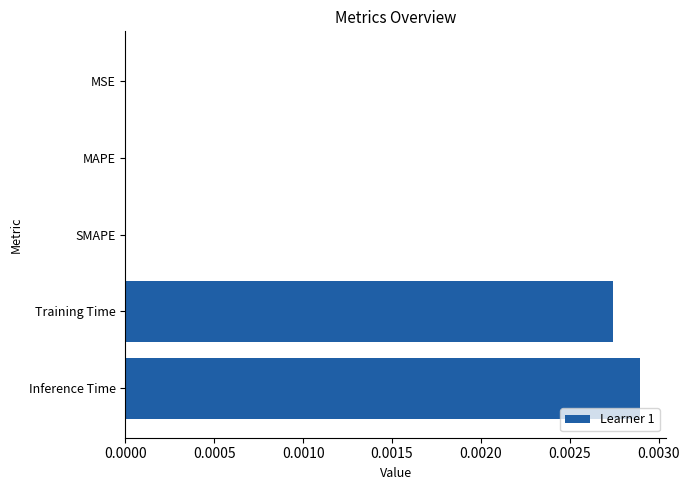

Between Training Time and SMAPE, which is larger?

Training Time